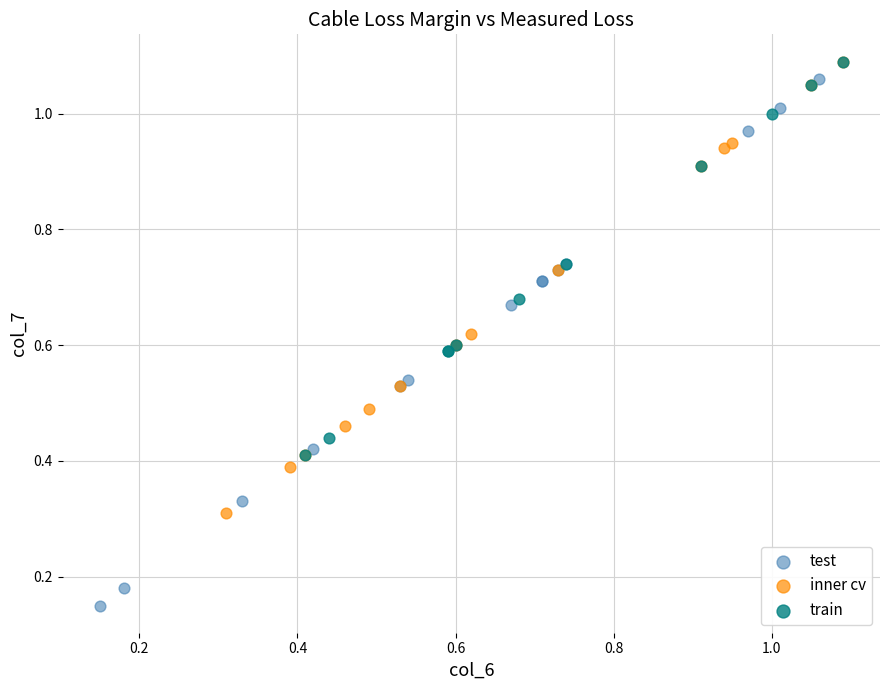

Which series contains the lowest Y value?

test